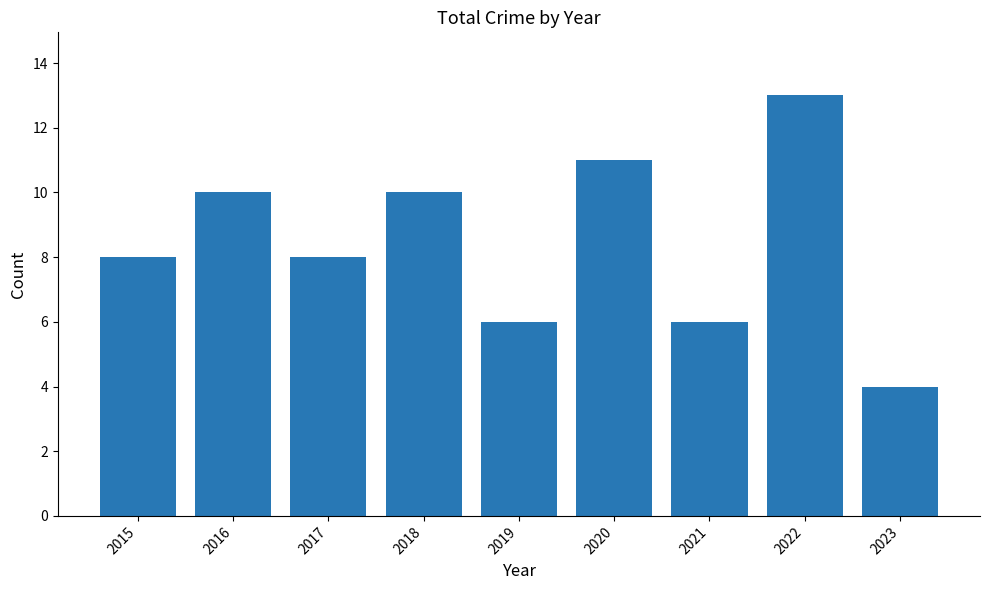

Does the chart contain stacked bars?

No